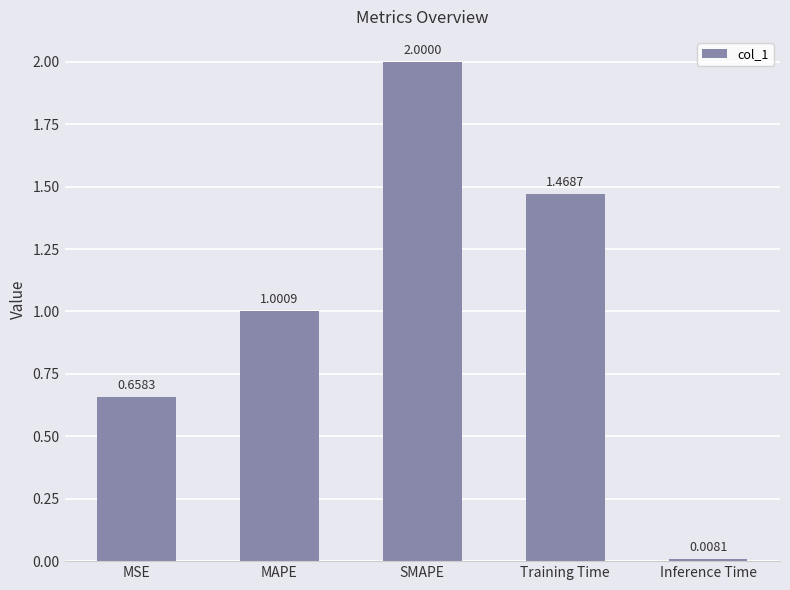

What is the sum of the values at Training Time and SMAPE?

3.5